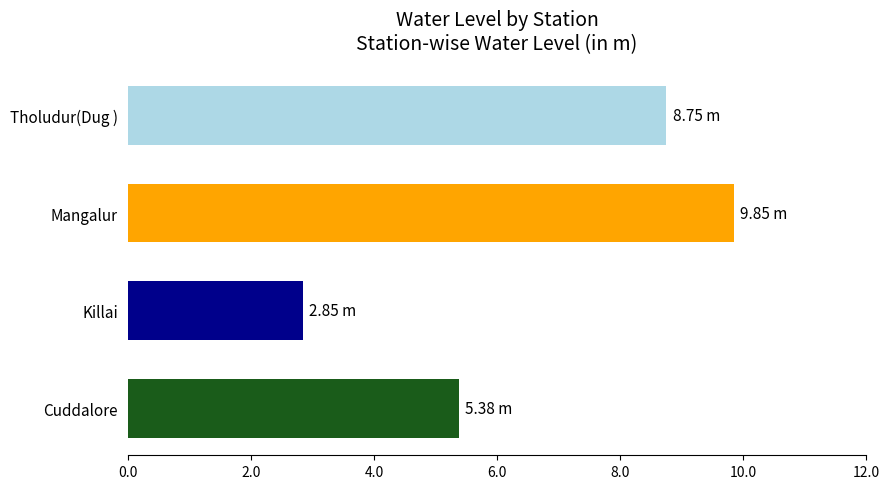

Where is the data nearest to the value 6?

Cuddalore